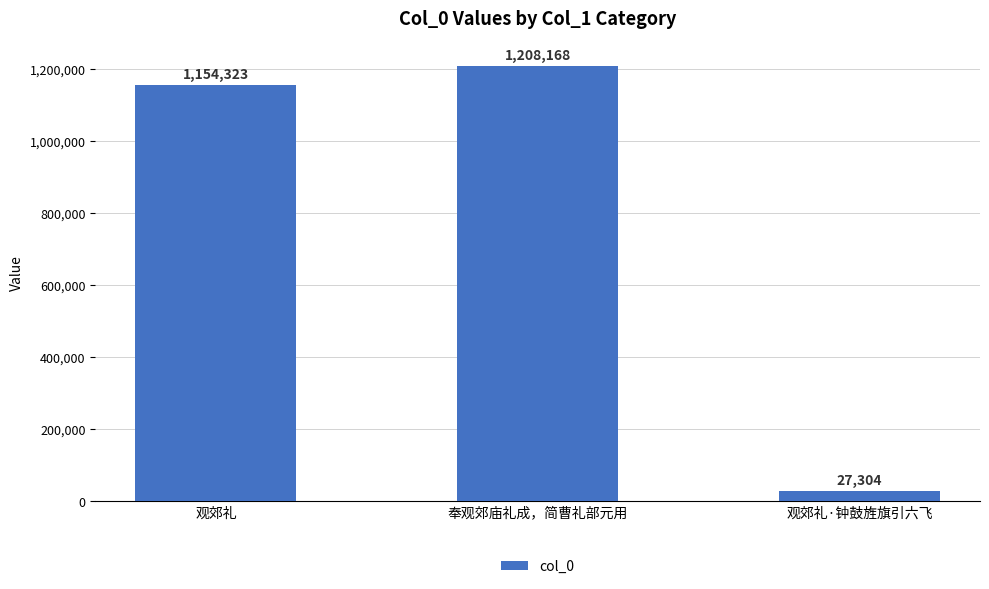

What is the label of the 2nd bar from the left?

奉观郊庙礼成，简曹礼部元用